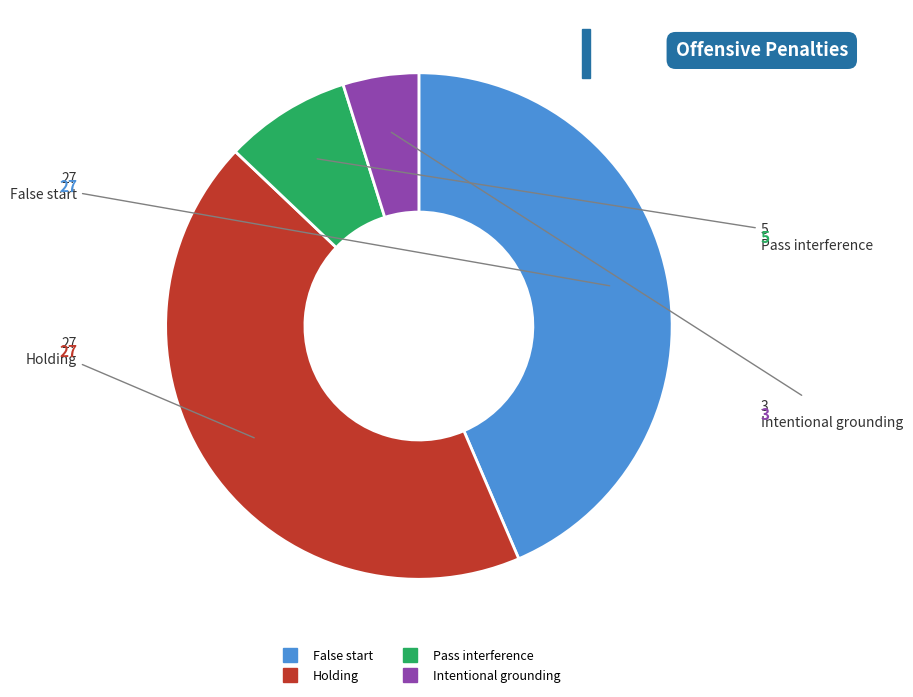

Combined, do Intentional grounding and Pass interference account for over 50%?

No